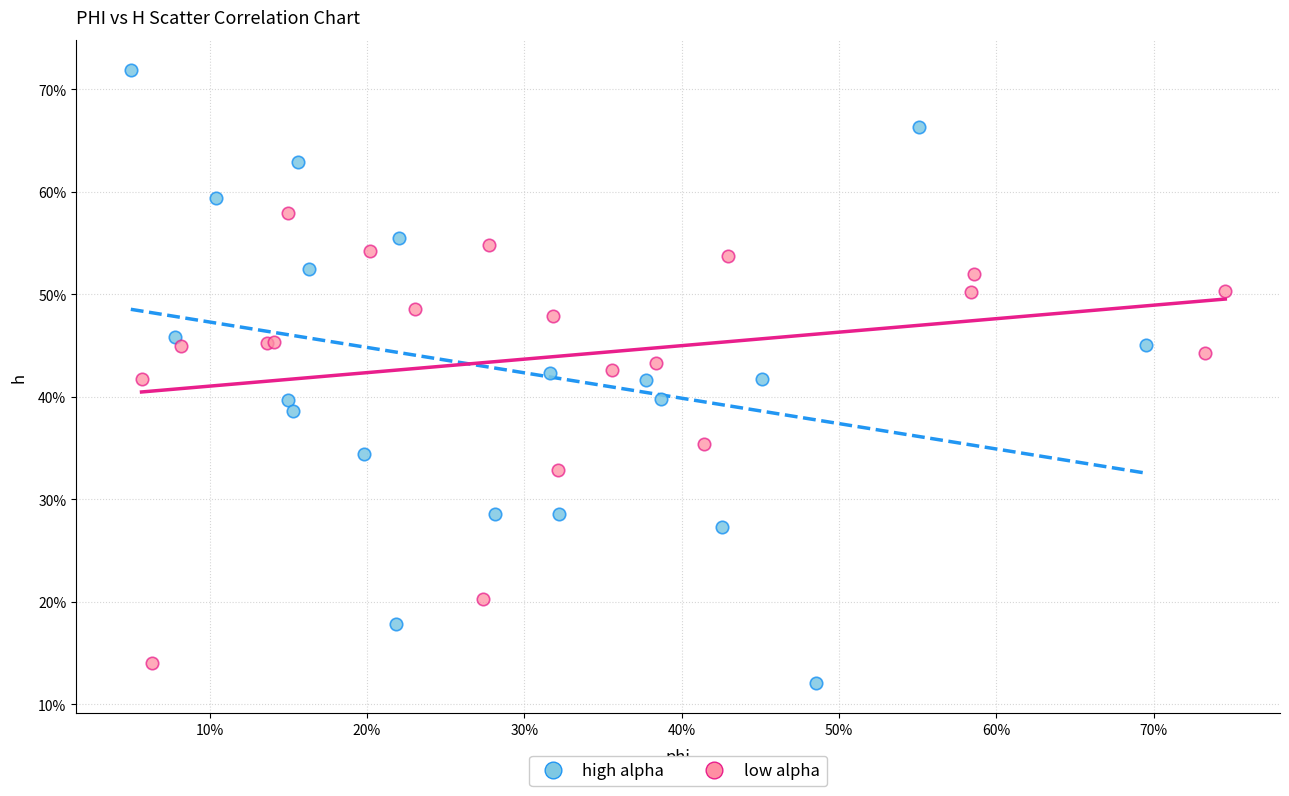

Which series contains the highest Y value?

high alpha